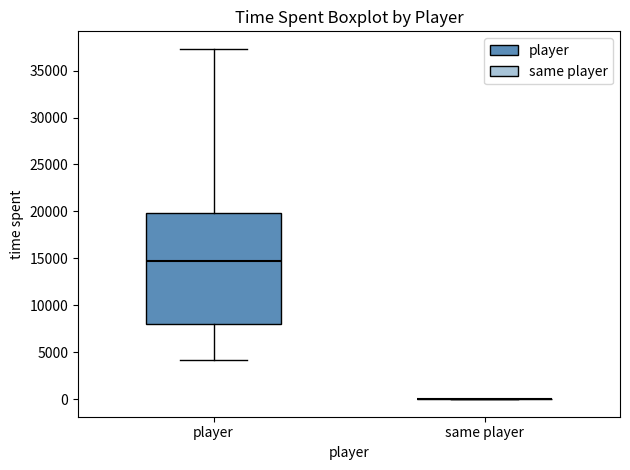

Where does the upper whisker of the box for player end on the y-axis? The values are not printed on the chart, so give them approximately, as read against the axis.

37500